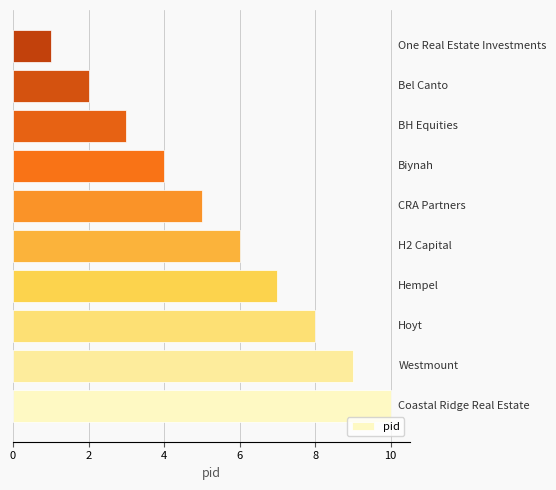

How many series are shown in this chart?

1